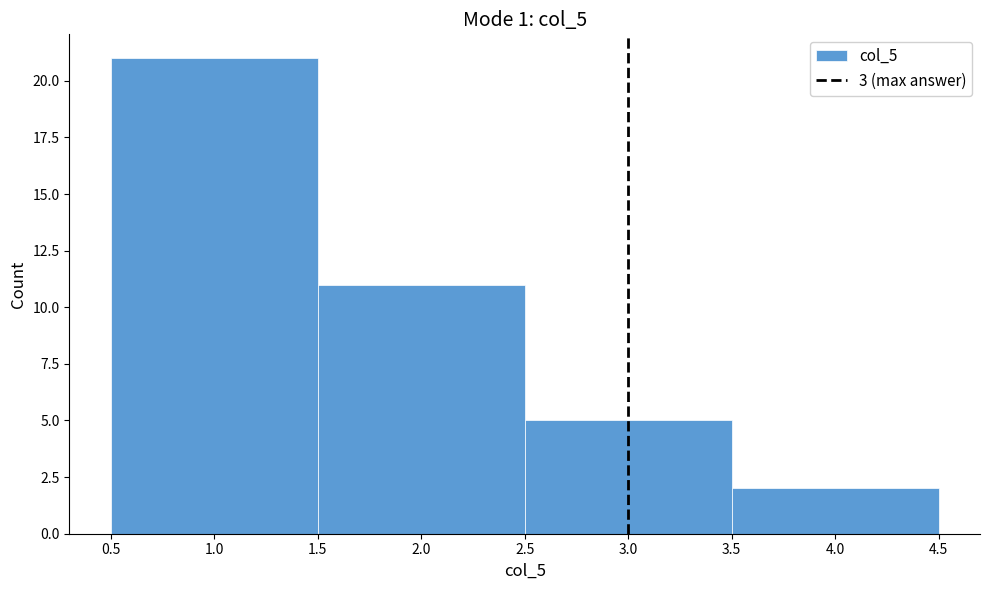

Reading left to right, list every bar in this chart as the range it spans on the x-axis followed by its height. The values are not printed on the chart, so give them approximately, as read against the axis.

0.5 to 1.5: 21
1.5 to 2.5: 11
2.5 to 3.5: 5
3.5 to 4.5: 2